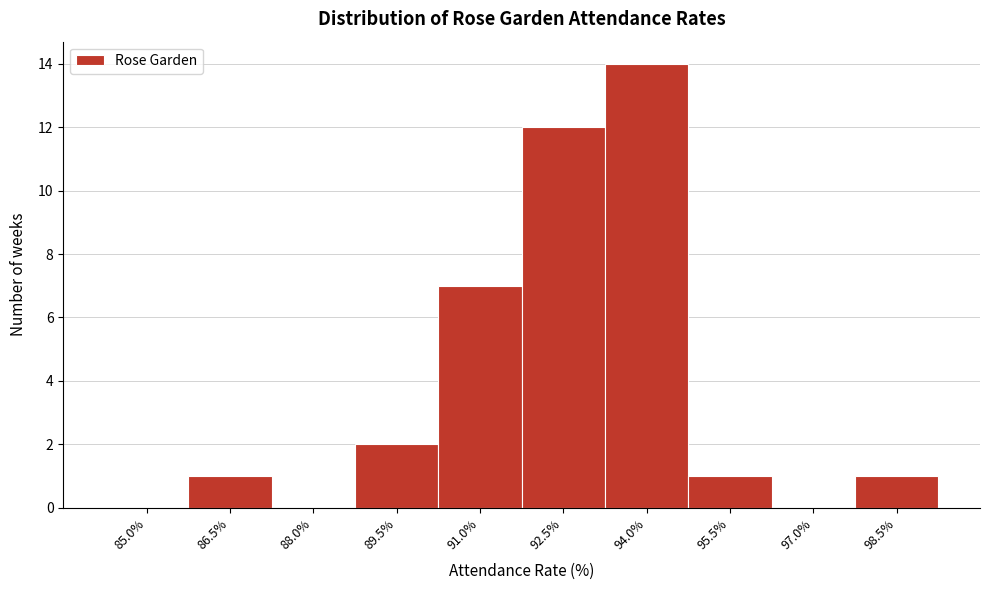

Reading left to right, what are all the values shown in this chart?

85.0%=0	86.5%=1	88.0%=0	89.5%=2	91.0%=7	92.5%=12	94.0%=14	95.5%=1	97.0%=0	98.5%=1